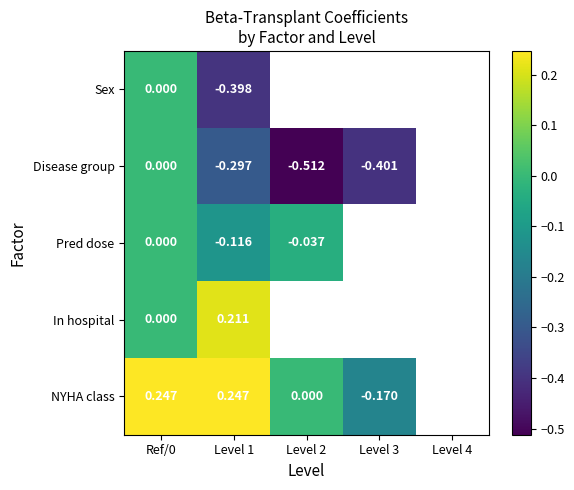

Between Ref/0 and Level 1, which series saw the biggest shift?

Sex